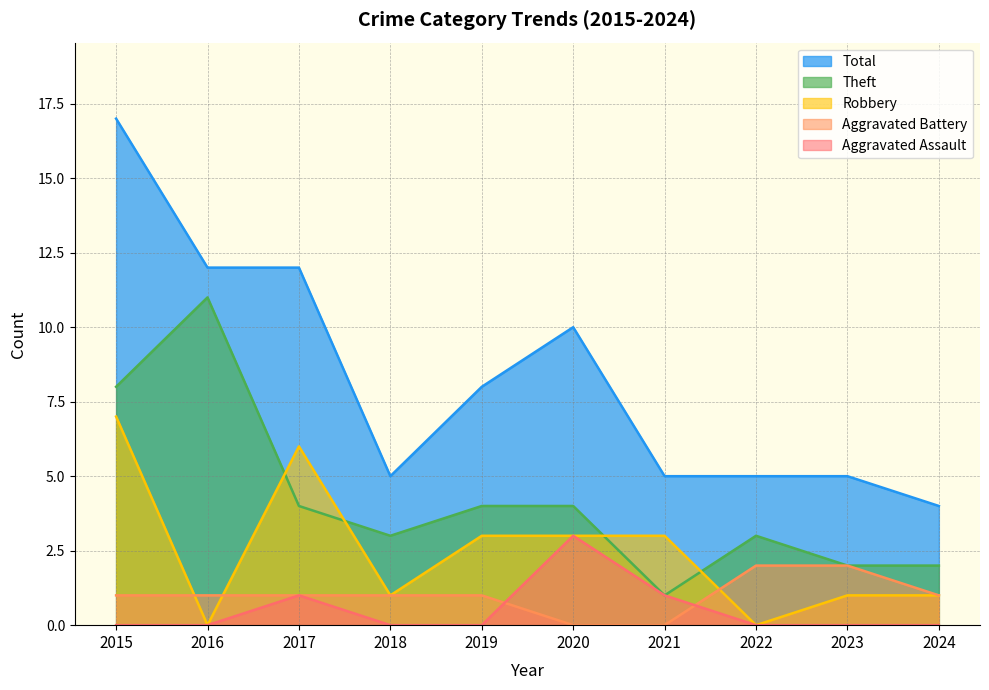

Reading left to right, what are all the values shown in this chart?

Aggravated Assault: 2015=0	2016=0	2017=1	2018=0	2019=0	2020=3	2021=1	2022=0	2023=0	2024=0
Aggravated Battery: 2015=1	2016=1	2017=1	2018=1	2019=1	2020=0	2021=0	2022=2	2023=2	2024=1
Robbery: 2015=7	2016=0	2017=6	2018=1	2019=3	2020=3	2021=3	2022=0	2023=1	2024=1
Theft: 2015=8	2016=11	2017=4	2018=3	2019=4	2020=4	2021=1	2022=3	2023=2	2024=2
Total: 2015=17	2016=12	2017=12	2018=5	2019=8	2020=10	2021=5	2022=5	2023=5	2024=4